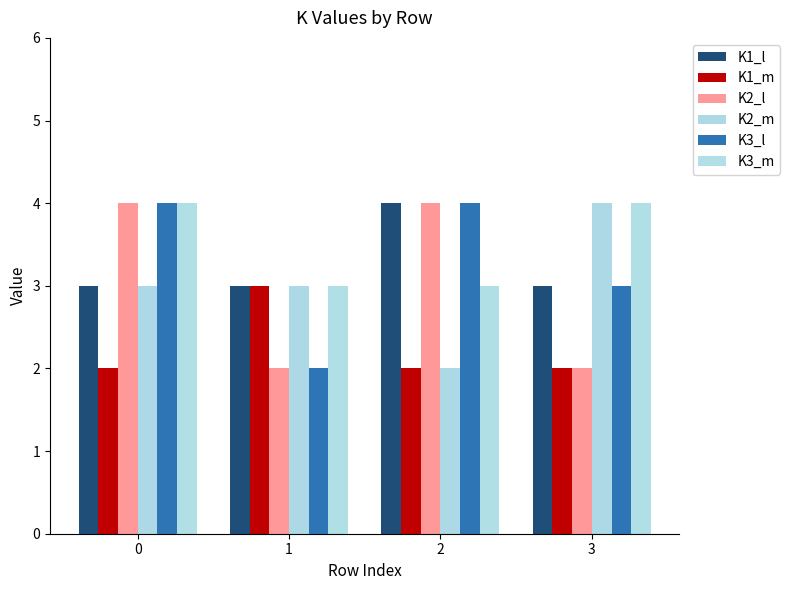

At which category does the chart reach its peak across all series?

2